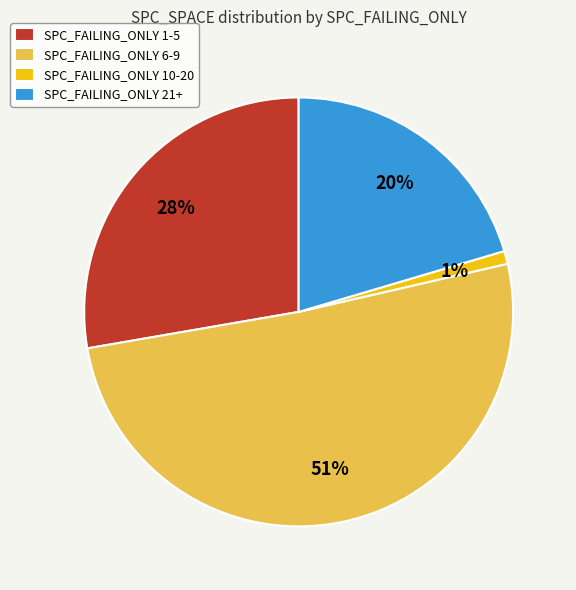

True or false: SPC_FAILING_ONLY 6-9 accounts for 51% of the total.

True